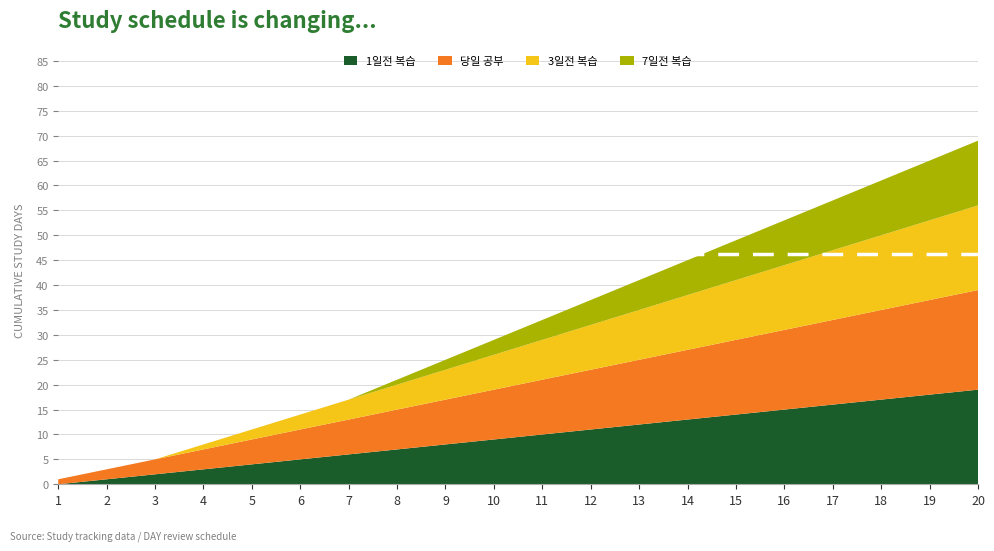

Reading left to right, extract all data points from this chart.

1일전 복습: 0	1	2	3	4	5	6	7	8	9	10	11	12	13	14	15	16	17	18	19
당일 공부: 1	2	3	4	5	6	7	8	9	10	11	12	13	14	15	16	17	18	19	20
3일전 복습: 0	0	0	1	2	3	4	5	6	7	8	9	10	11	12	13	14	15	16	17
7일전 복습: 0	0	0	0	0	0	0	1	2	3	4	5	6	7	8	9	10	11	12	13